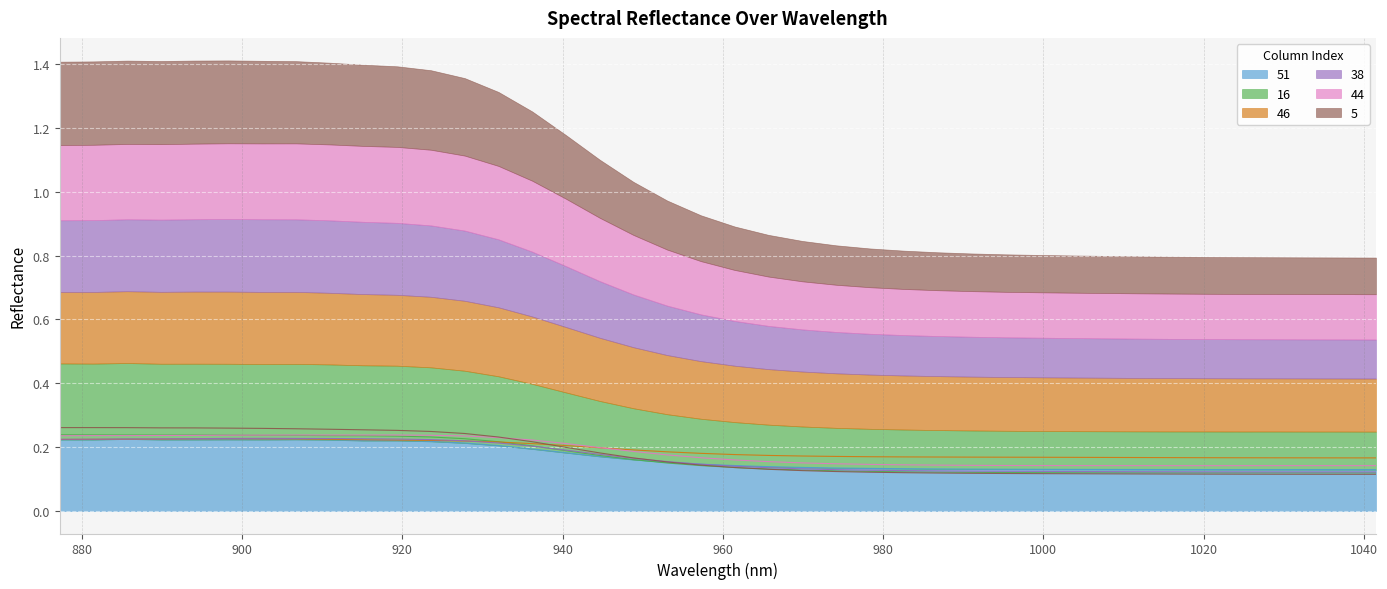

What is the difference between the 16 values at 969.9 and 919.36?

0.1